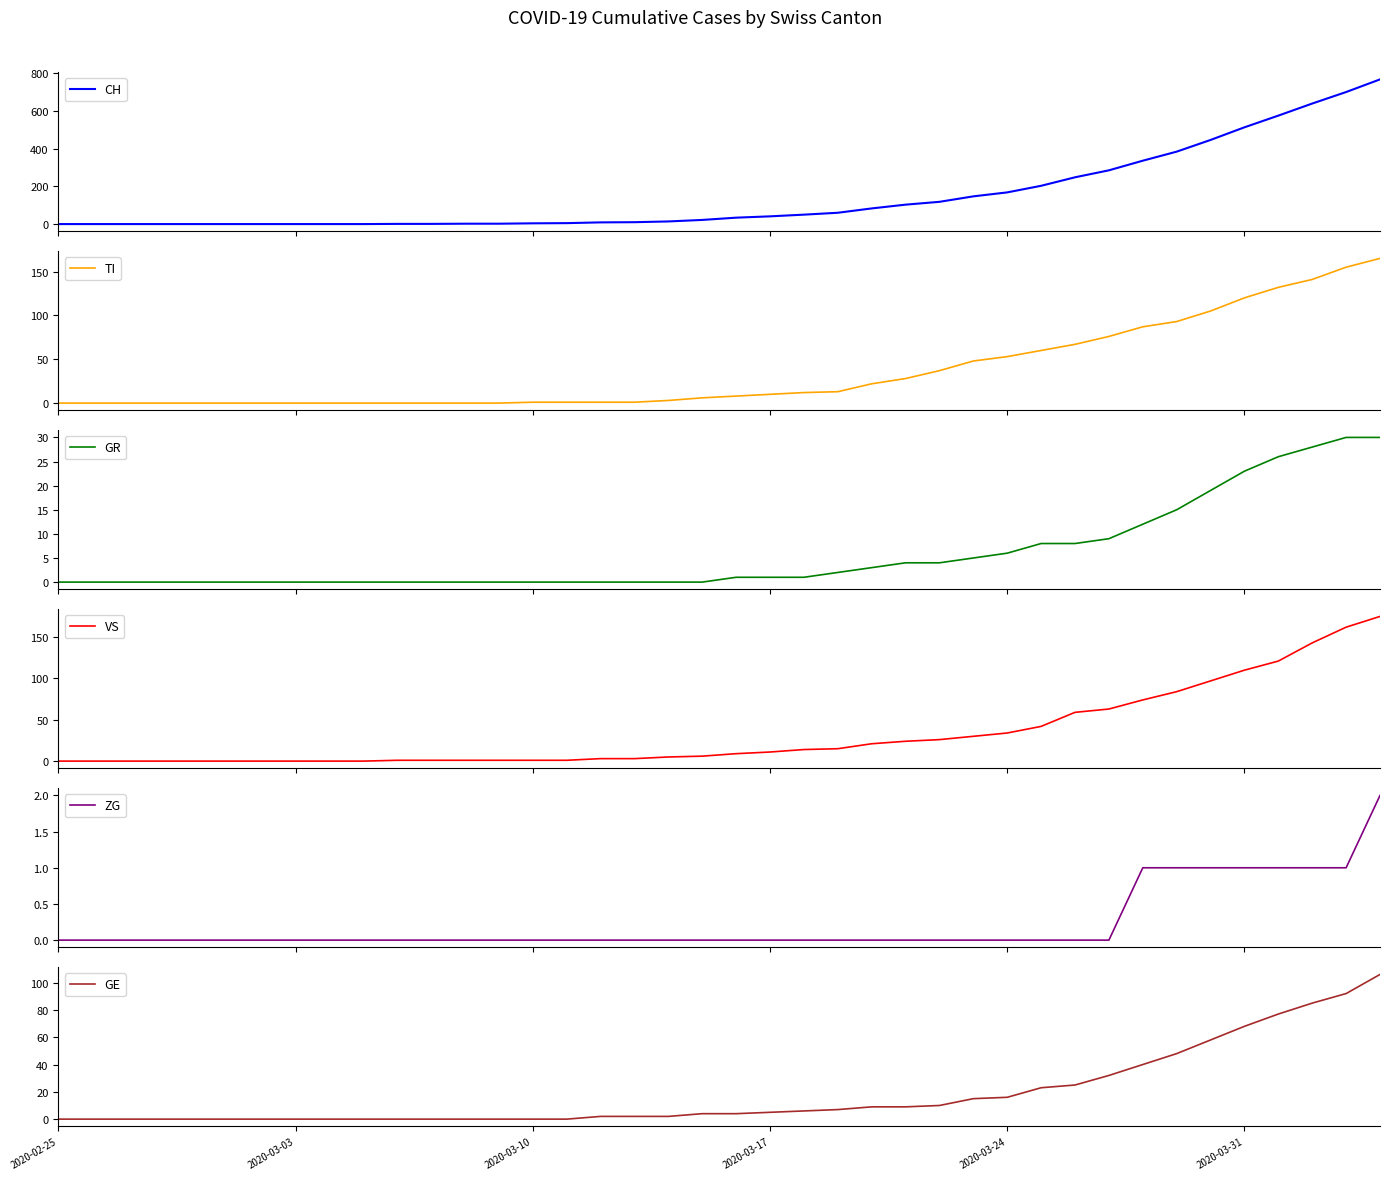

True or false: GE has a value of 0 at 2020-03-10.

True